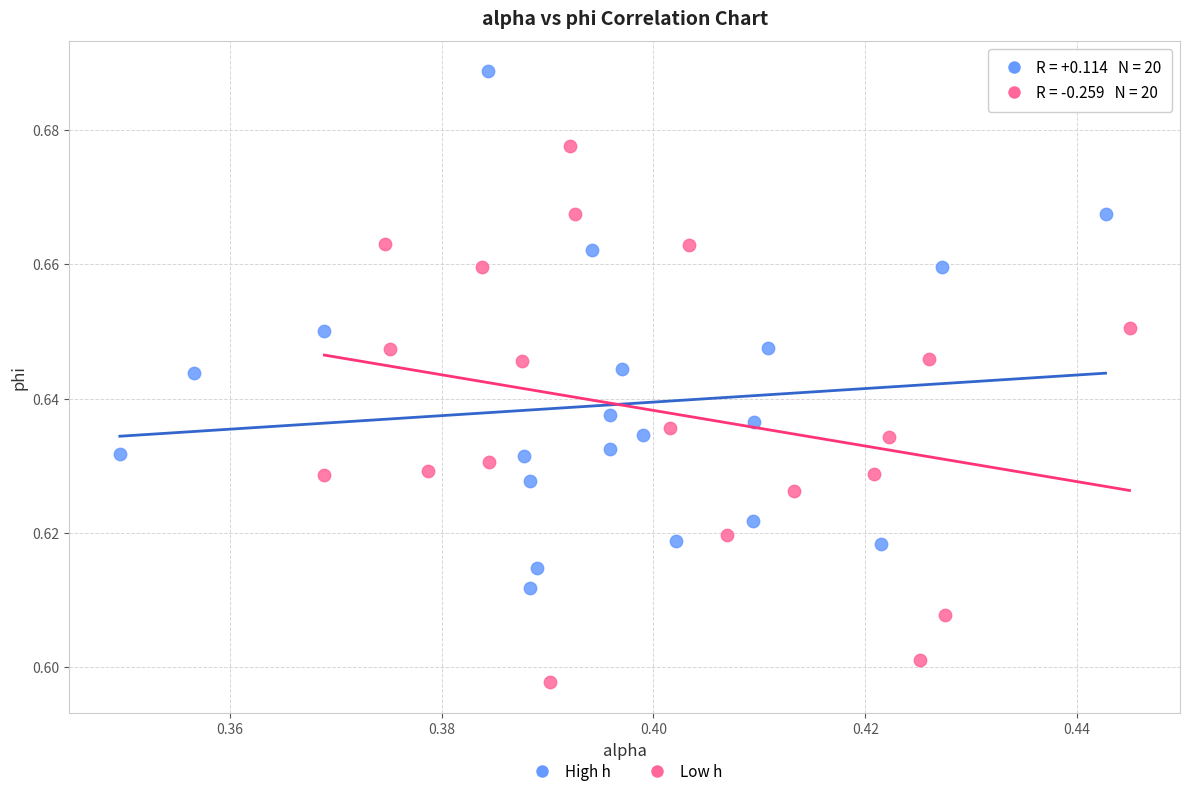

Which series reaches the minimum Y coordinate?

Low h